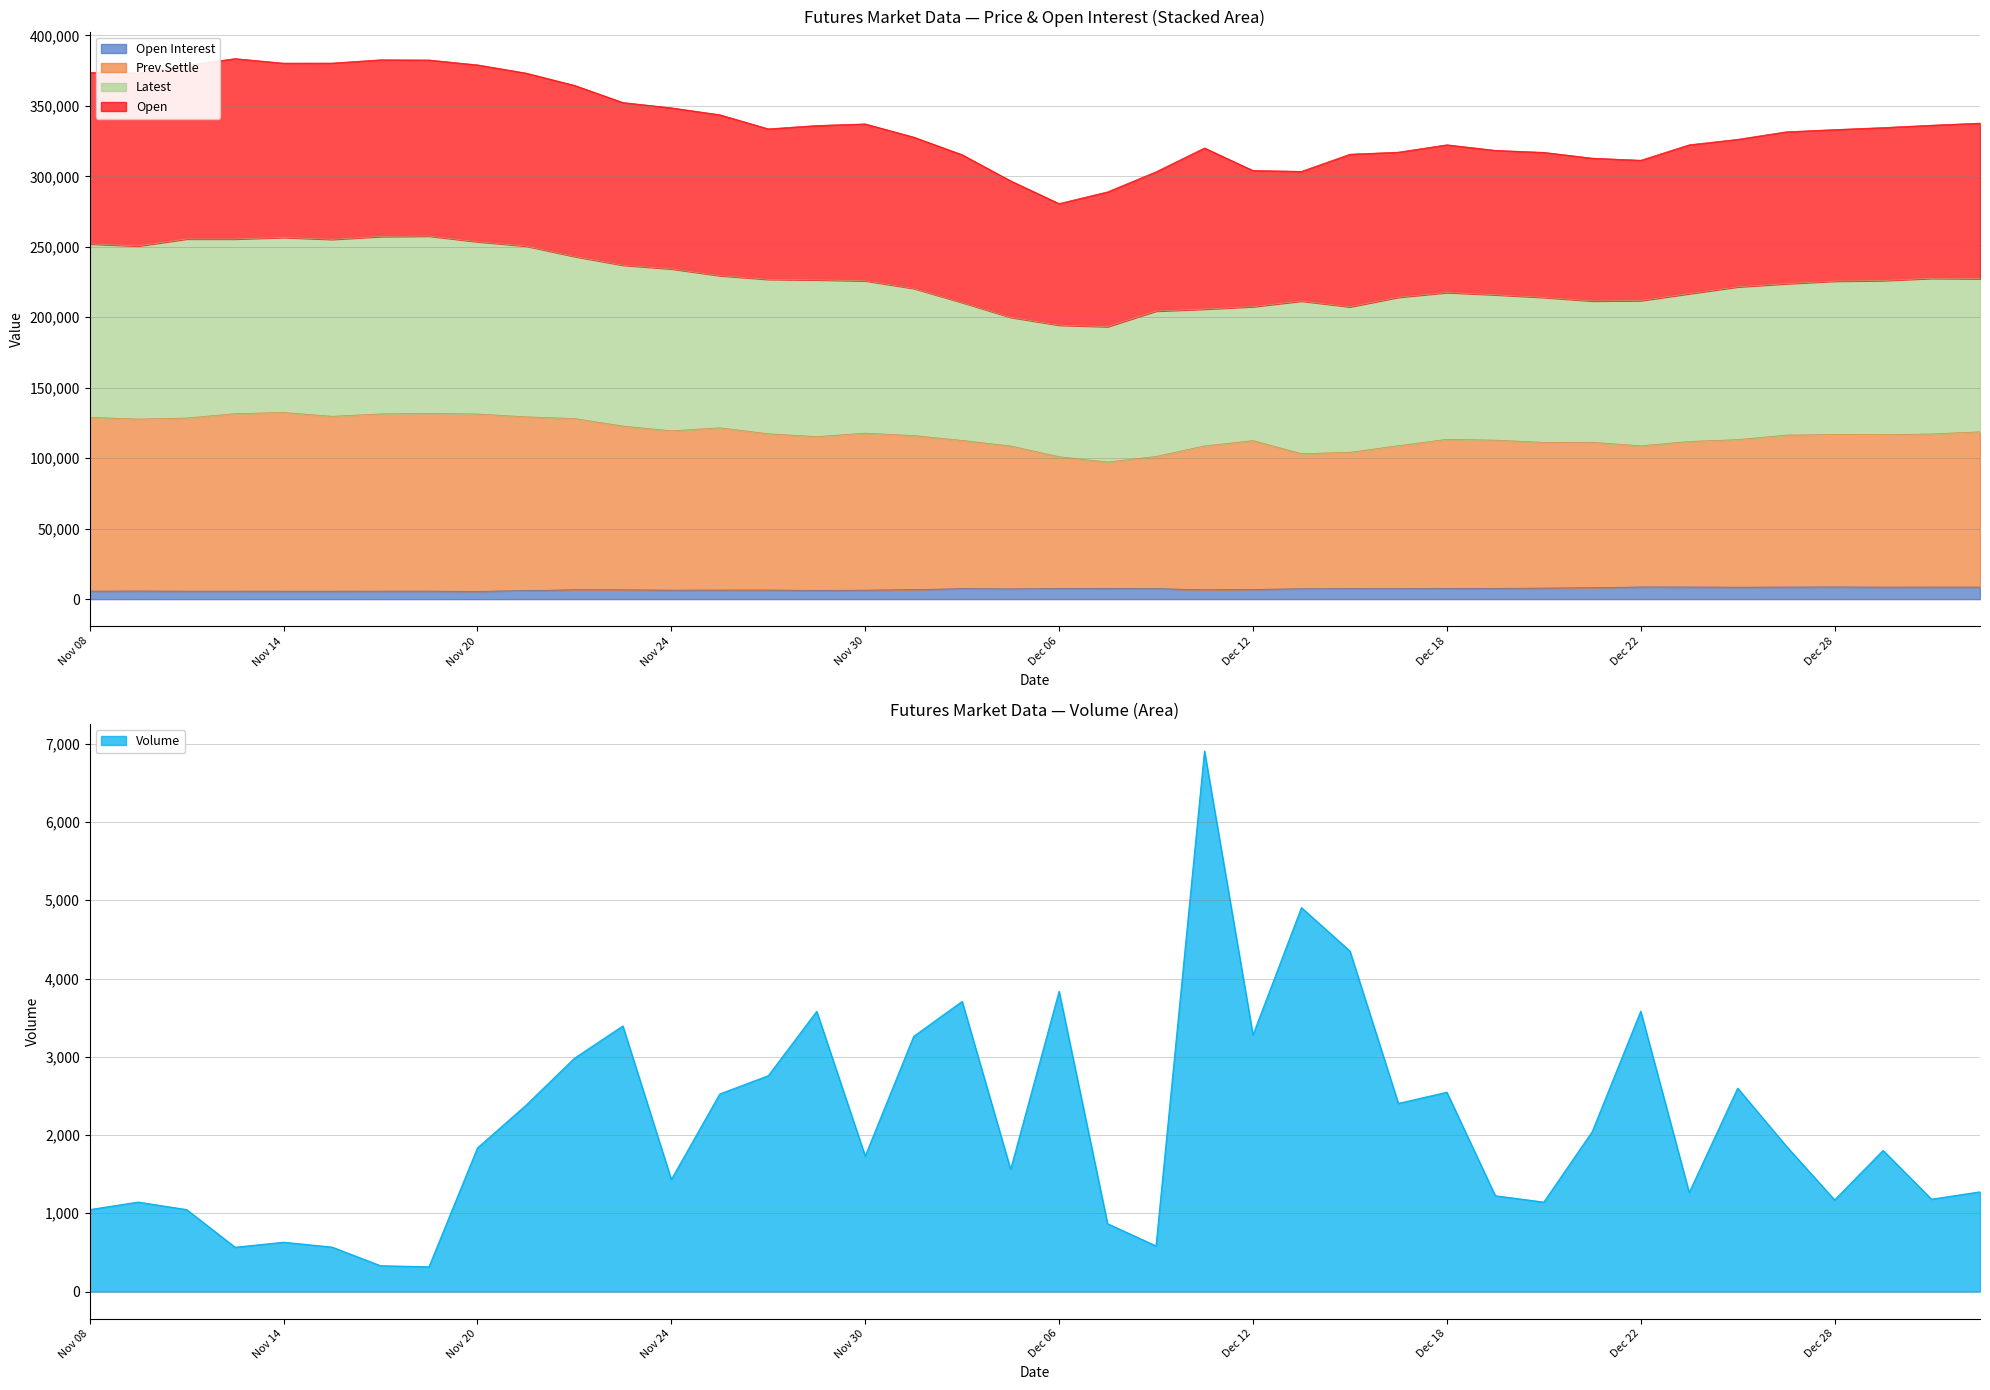

What position from the right is Dec 04?

22